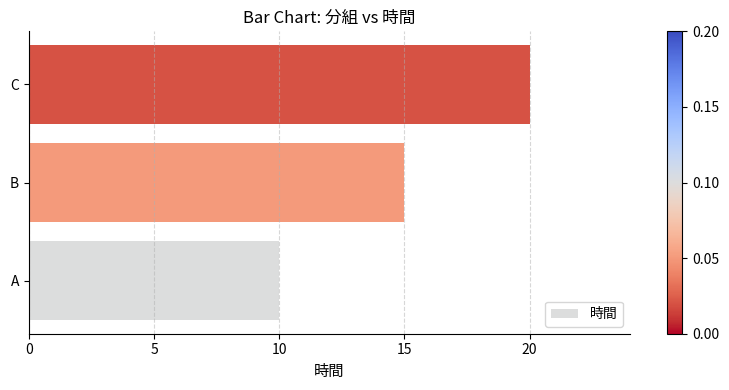

Reading bottom to top, what are all the values shown in this chart?

A=10	B=15	C=20